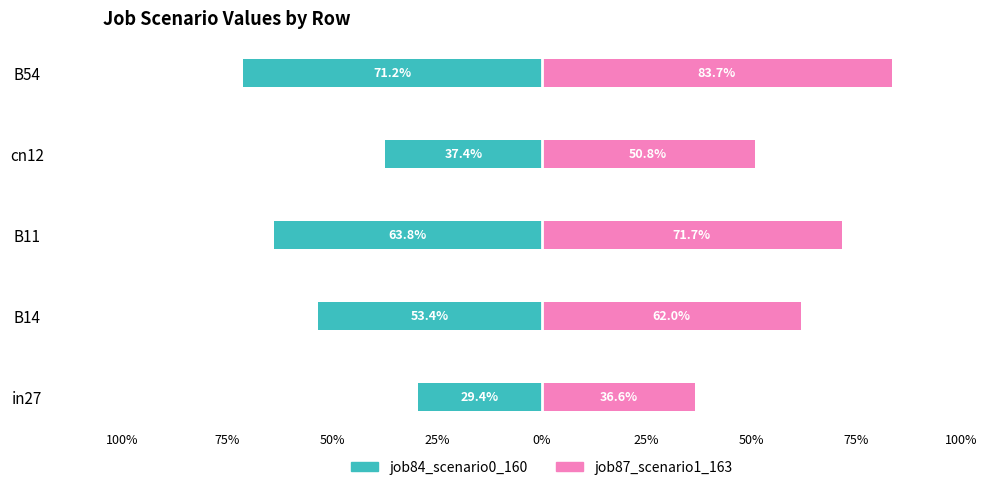

What is the average value of the job84_scenario0_160 series?

-0.5